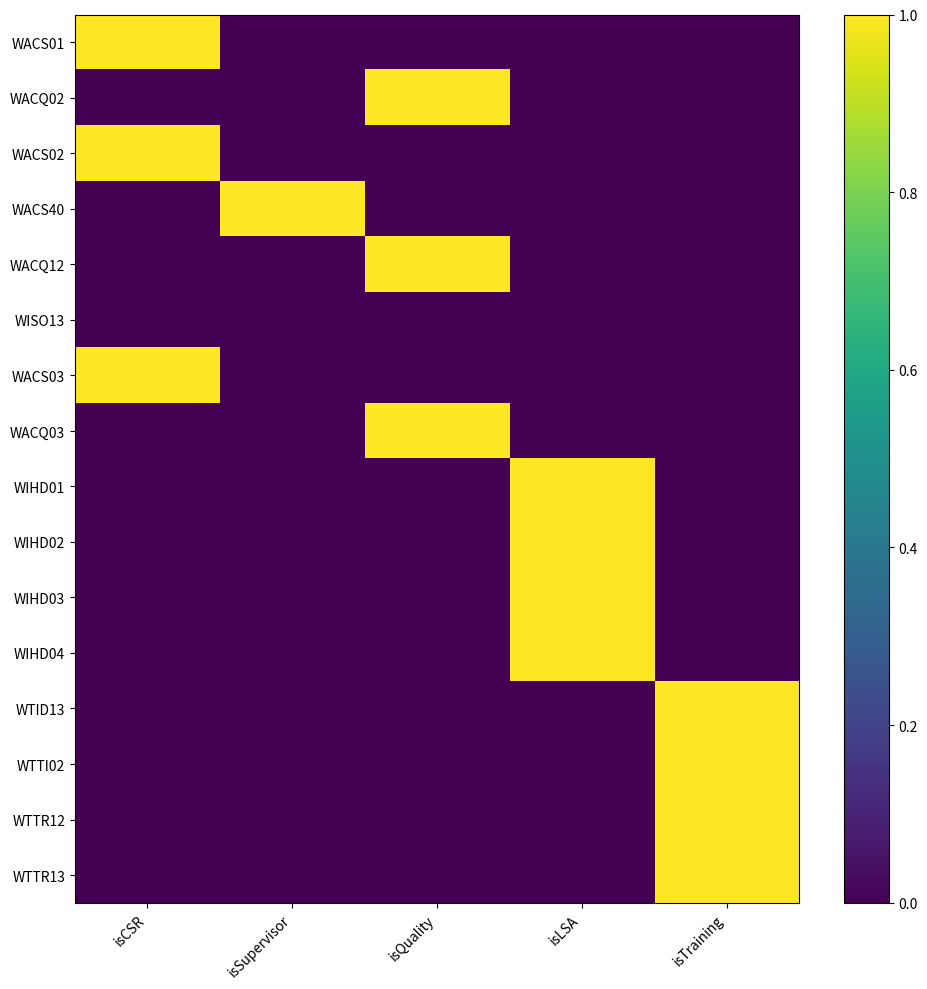

What is the greatest value displayed?

1